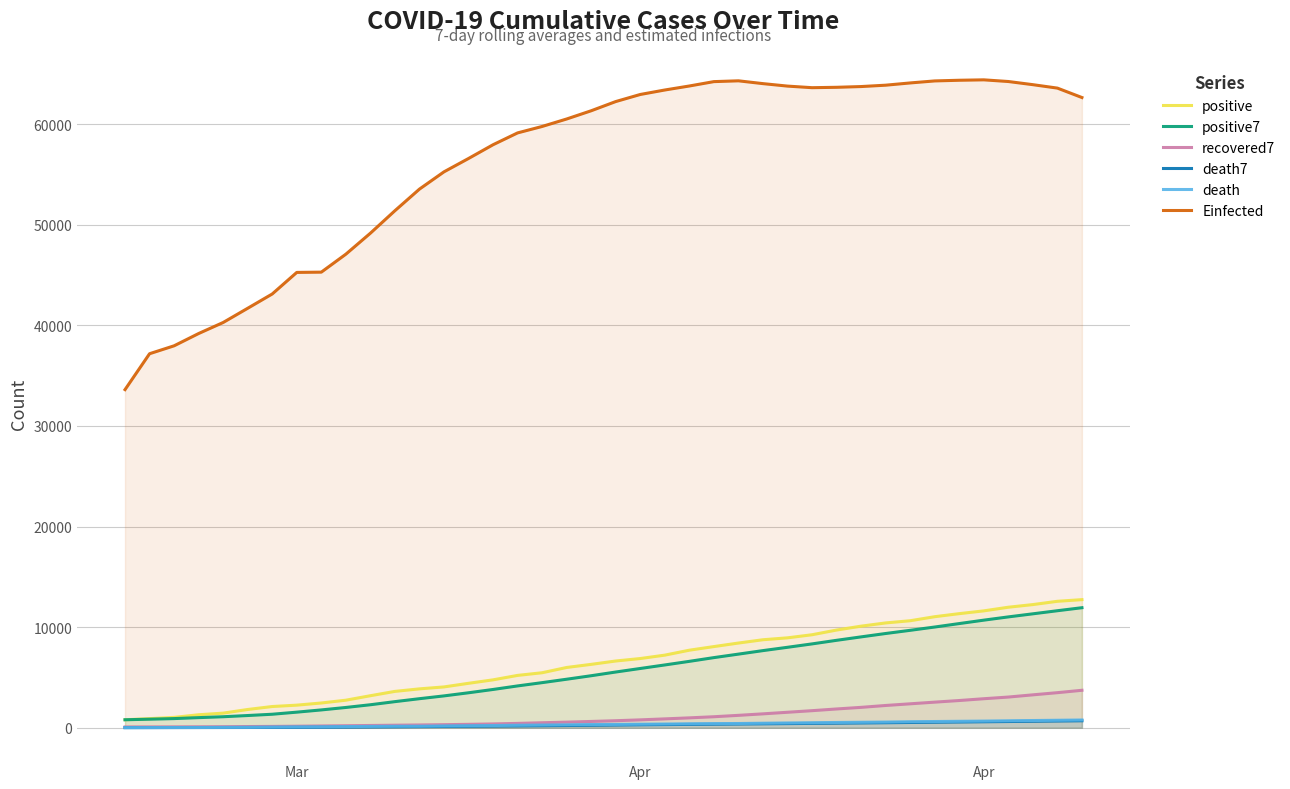

What is the greatest value displayed?

64391.6